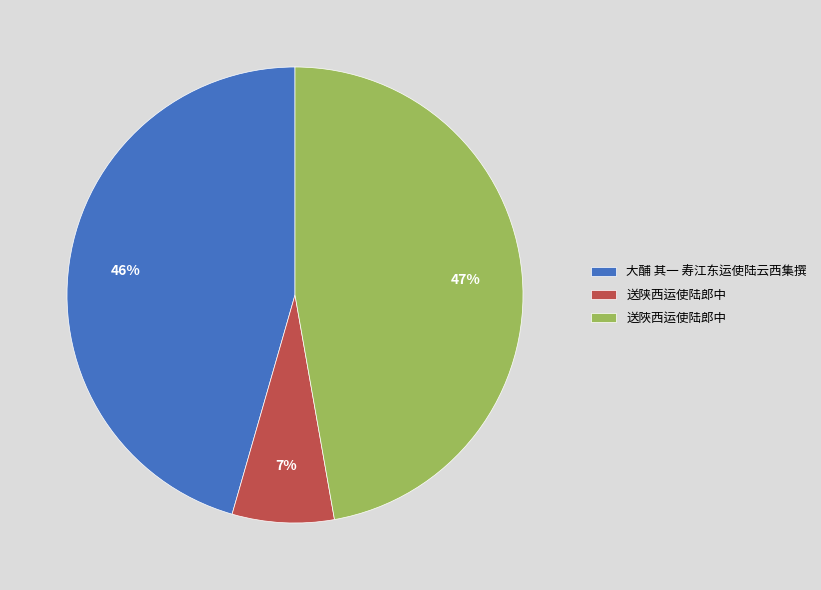

Which slice is the smallest?

送陕西运使陆郎中